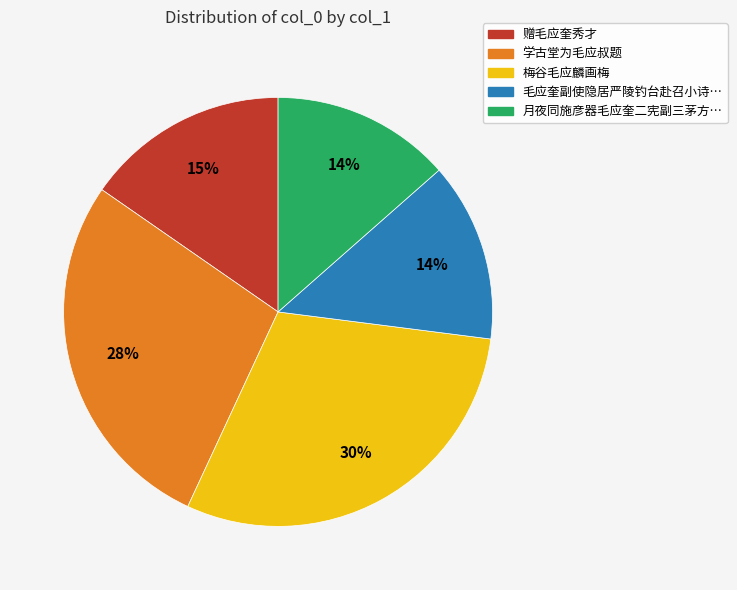

Is there a majority slice in this chart?

No